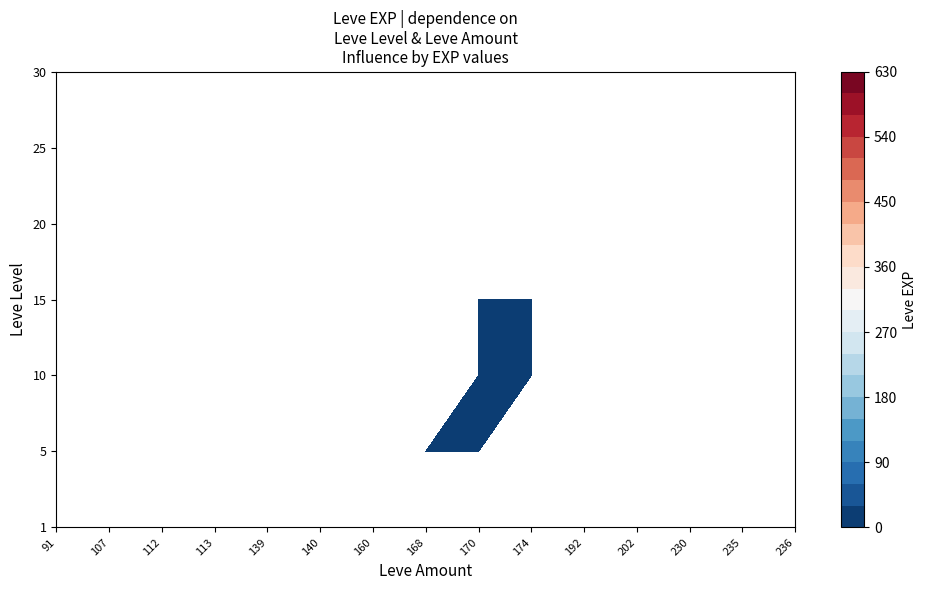

What is the total value across all series at 174?

121